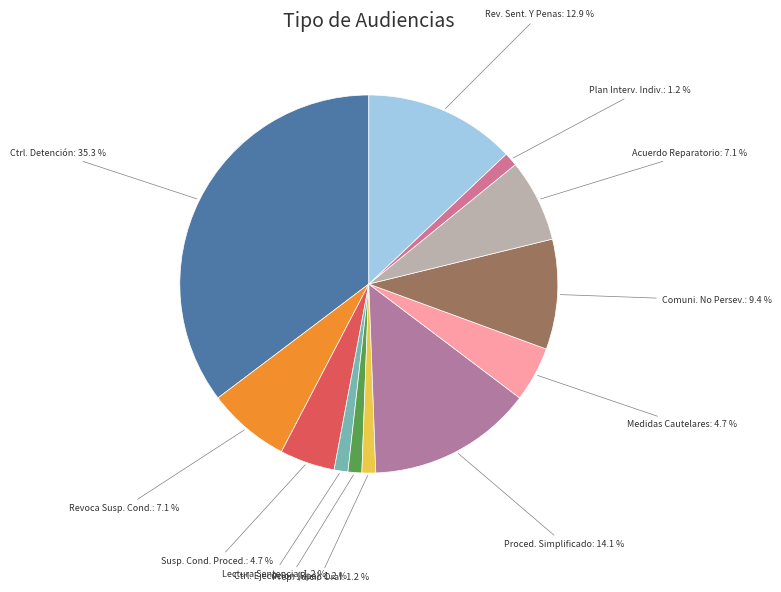

To the nearest percent, what is the average slice percentage?

8%